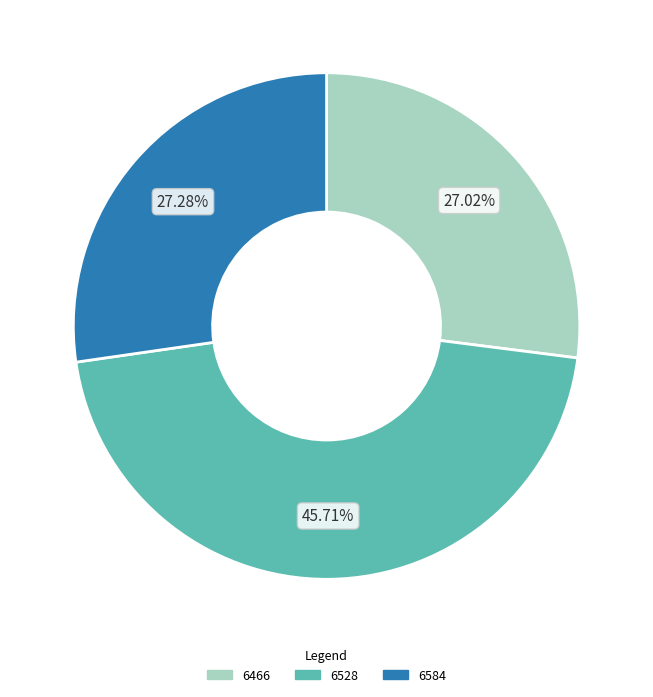

To the nearest percent, what percentage of the pie is 6466?

27%